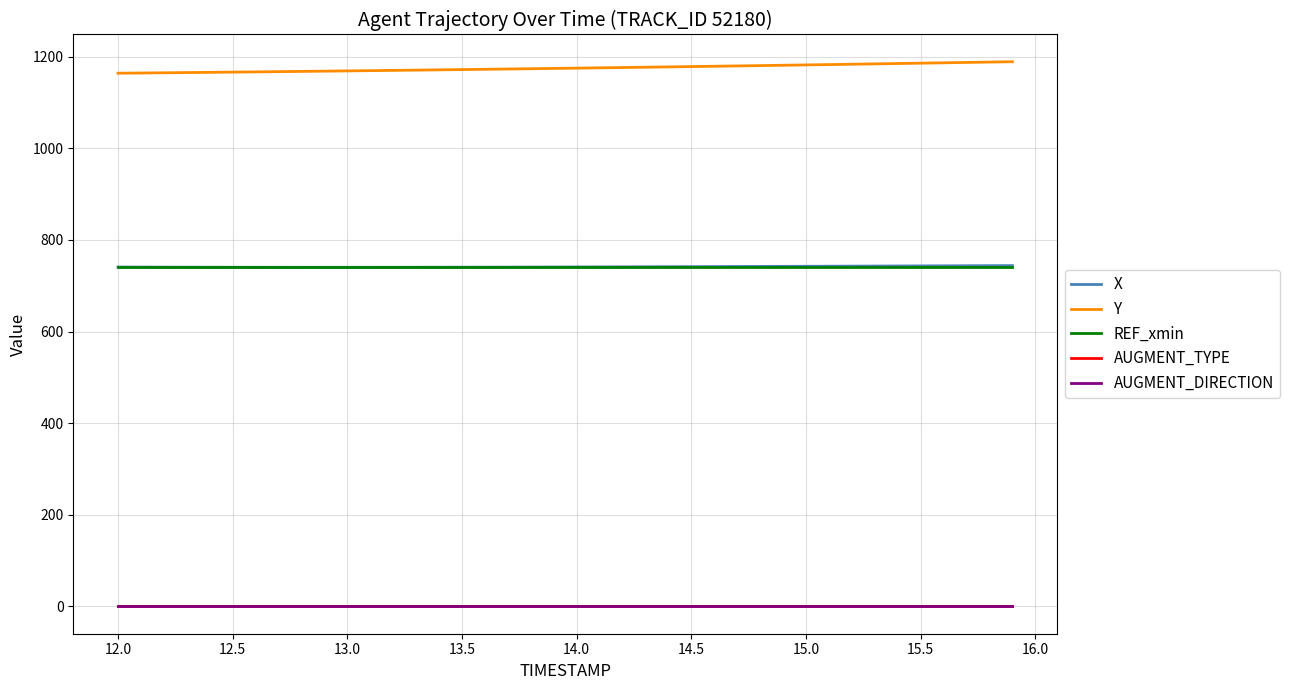

Is this an area chart (filled region under the line)?

No